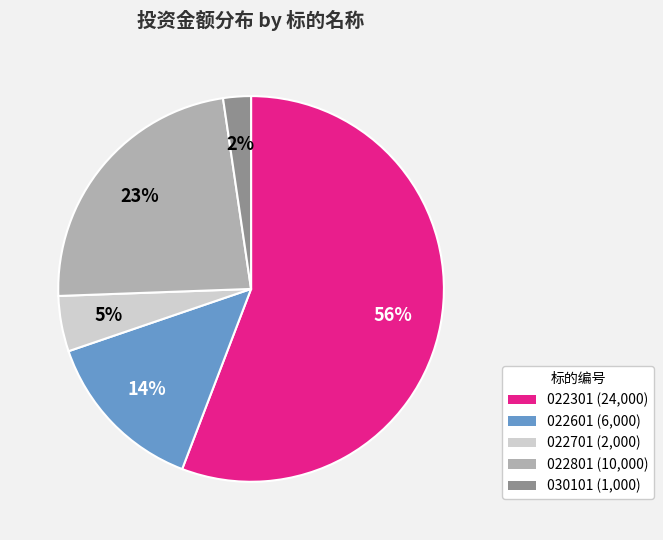

To the nearest percent, what is the average slice percentage?

20%